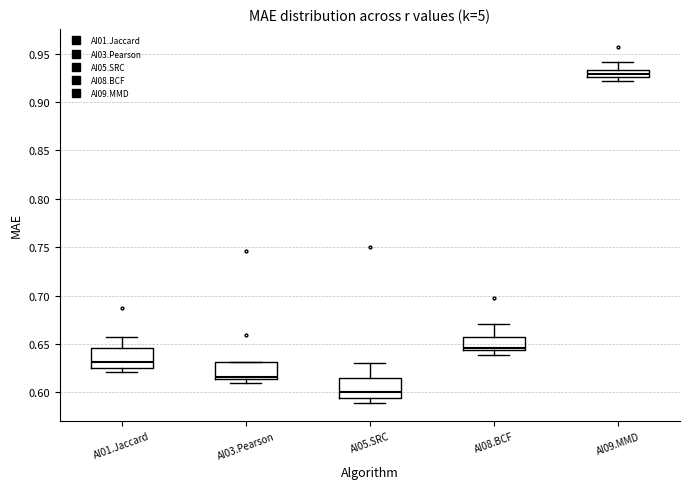

Which box has the lowest median line?

AI05.SRC